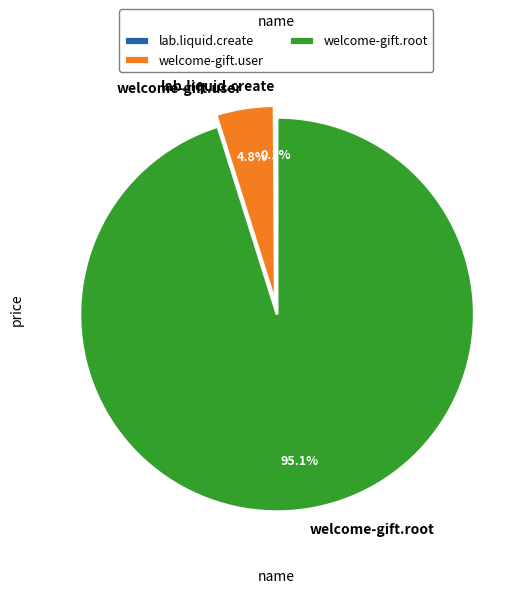

True or false: welcome-gift.root accounts for 95% of the total.

True